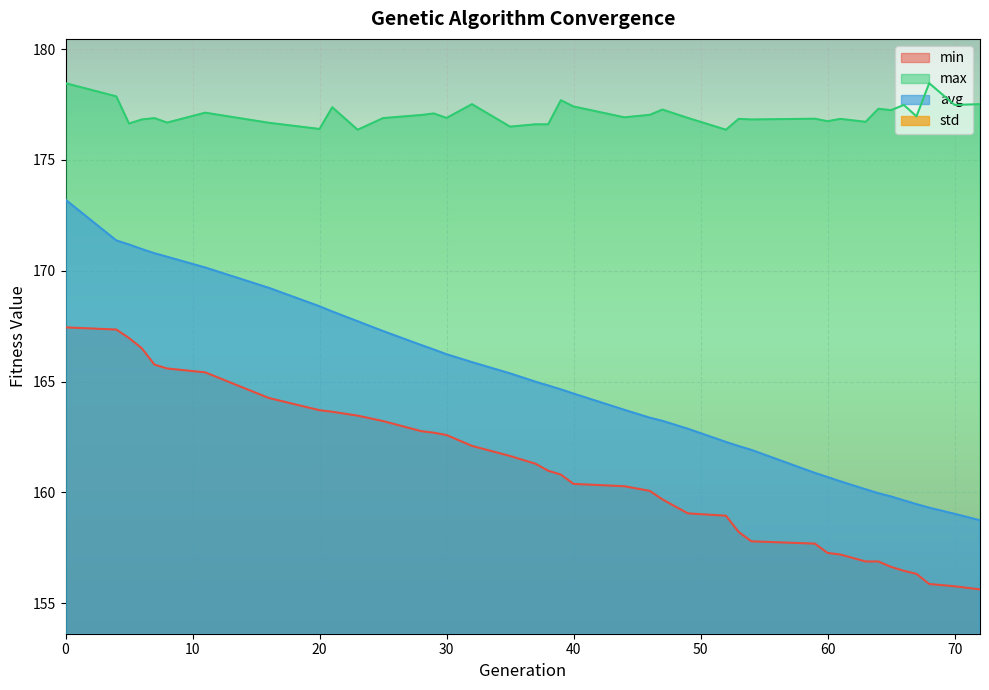

How many lines are shown in the chart?

4